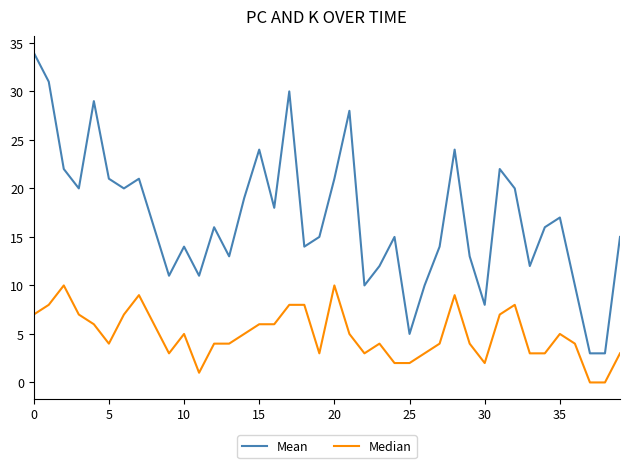

Reading left to right, list all the values displayed in this chart.

Mean: 34	31	22	20	29	21	20	21	16	11	14	11	16	13	19	24	18	30	14	15	21	28	10	12	15	5	10	14	24	13	8	22	20	12	16	17	10	3	3	15
Median: 7	8	10	7	6	4	7	9	6	3	5	1	4	4	5	6	6	8	8	3	10	5	3	4	2	2	3	4	9	4	2	7	8	3	3	5	4	0	0	3